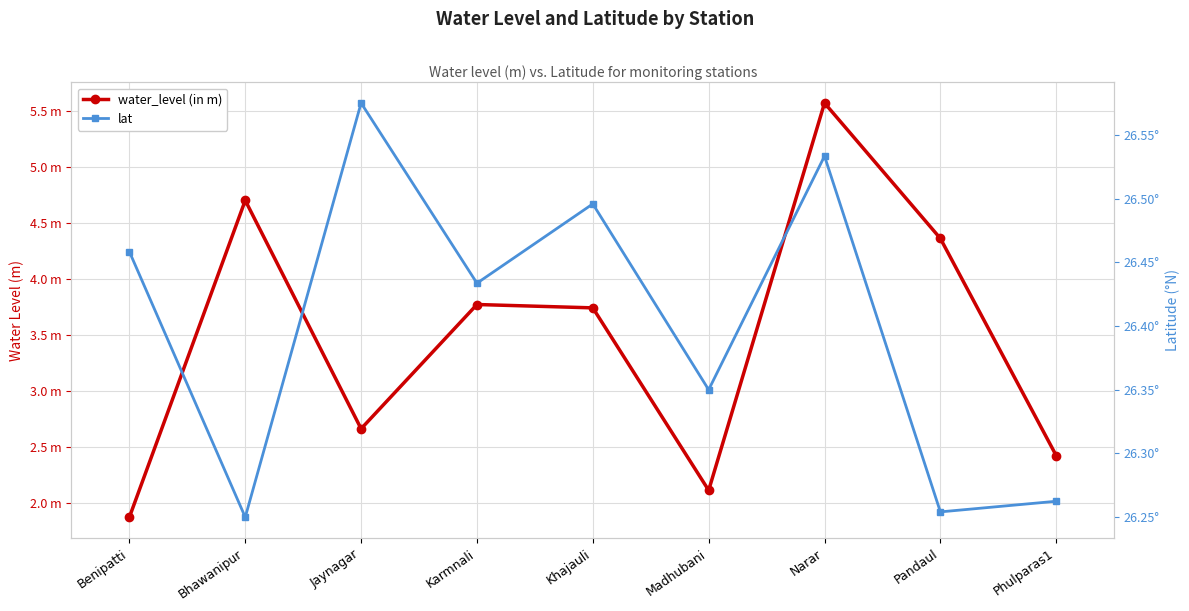

How many values in the water_level (in m) series exceed 3?

5